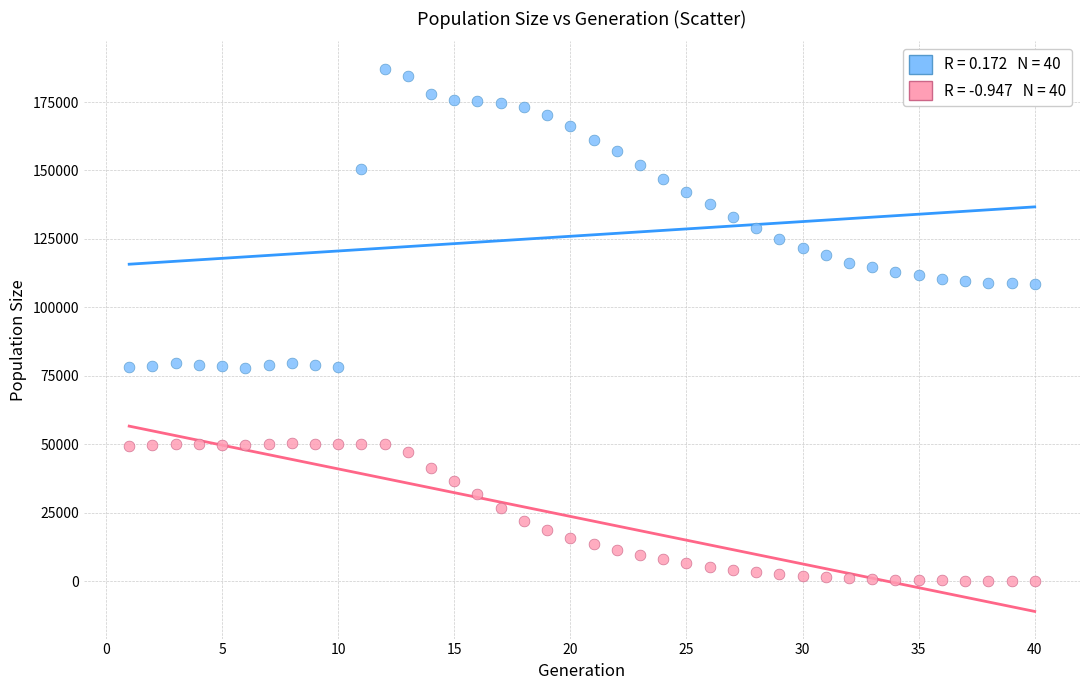

Across all data points, what is the range of Y values (max minus min)?

187217